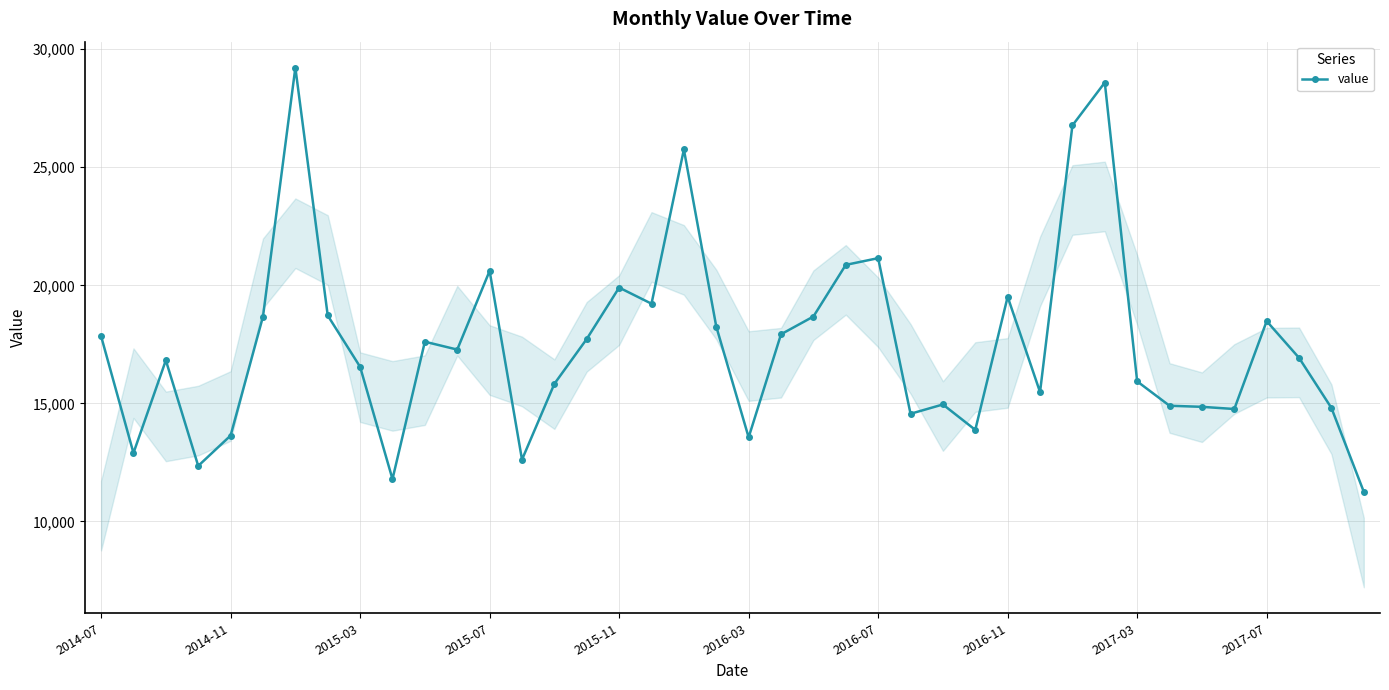

What is the difference between the maximum and second lowest values?

17422